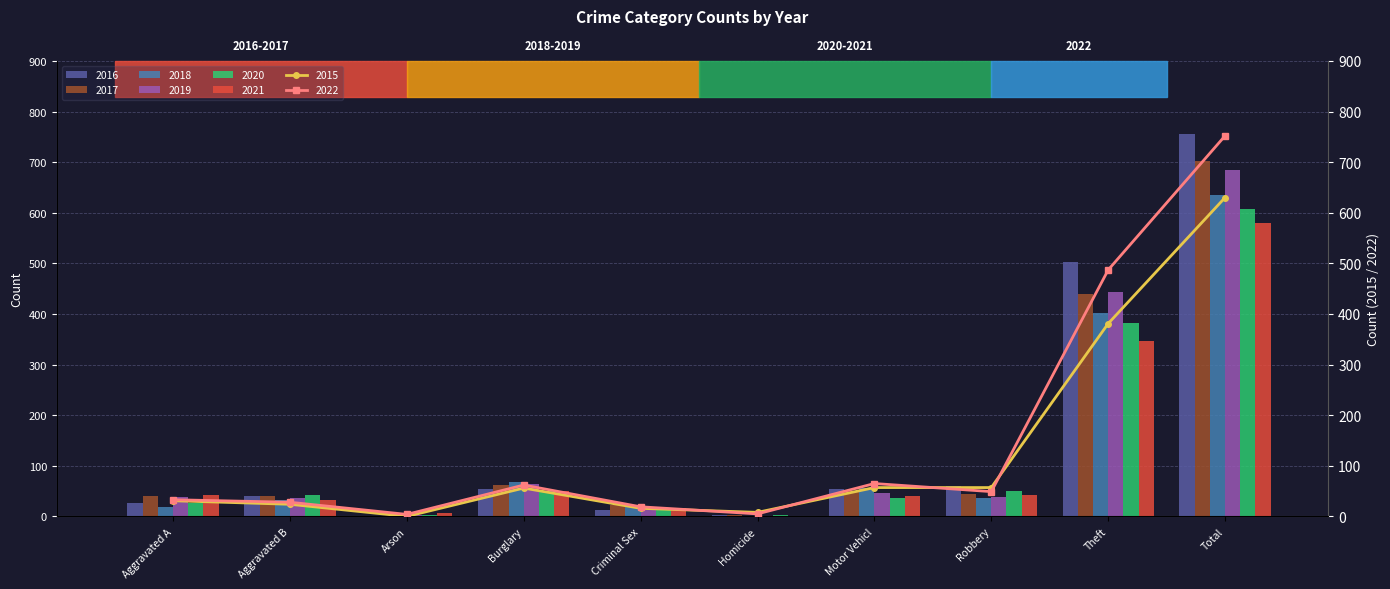

The value of 2017 at Burglary is 62. True or false?

True